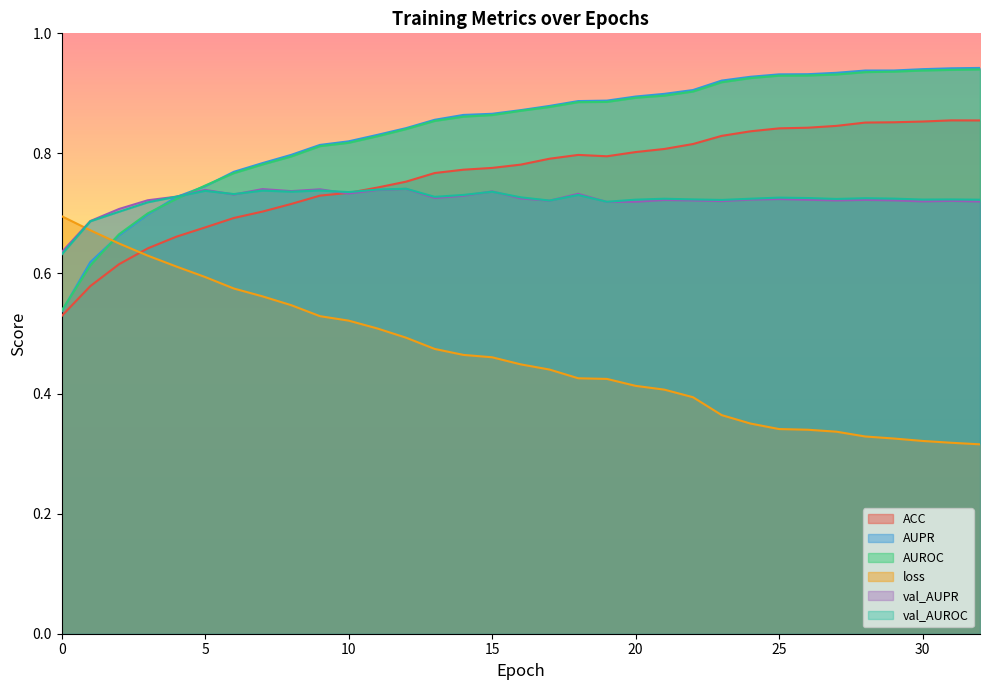

What is the value of the val_AUPR point at the 15th from the left?

0.7